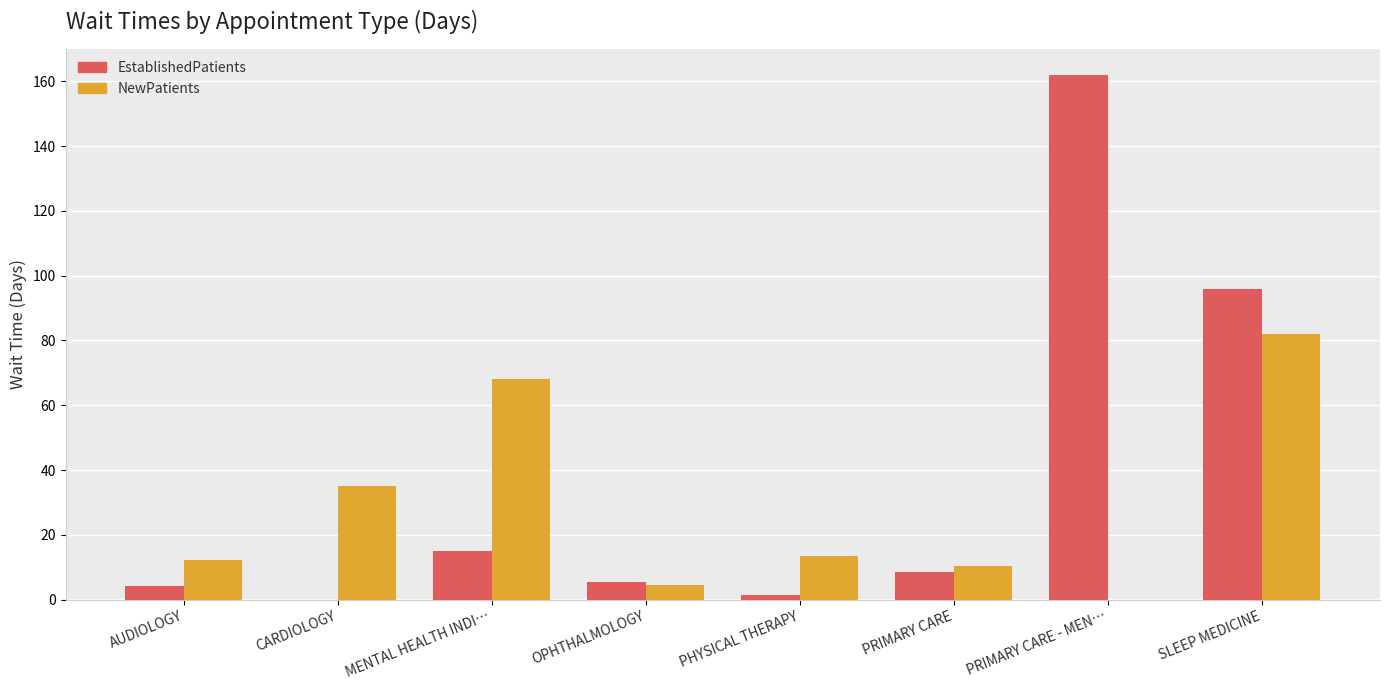

How many data points in NewPatients are above 13?

4